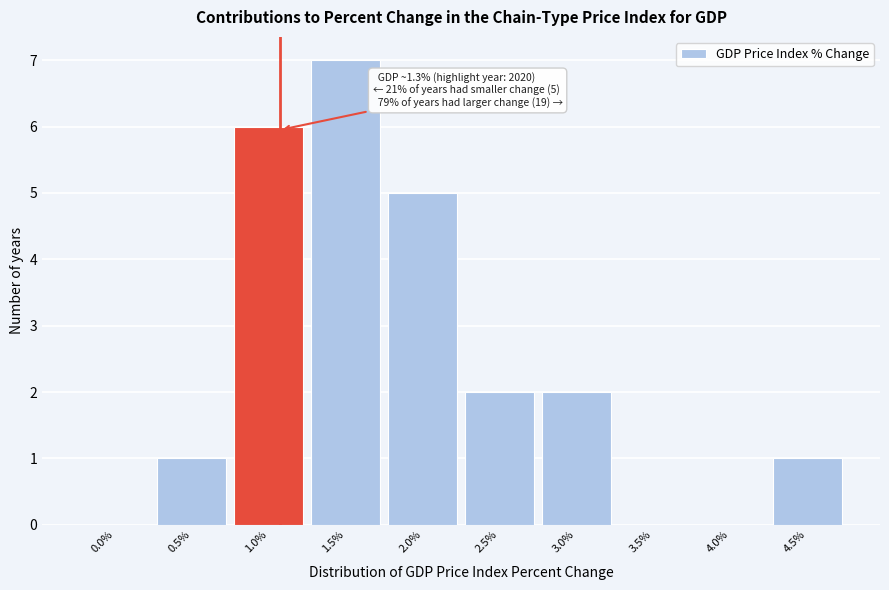

Reading left to right, extract all data points from this chart.

0.0%=0	0.5%=1	1.0%=6	1.5%=7	2.0%=5	2.5%=2	3.0%=2	3.5%=0	4.0%=0	4.5%=1